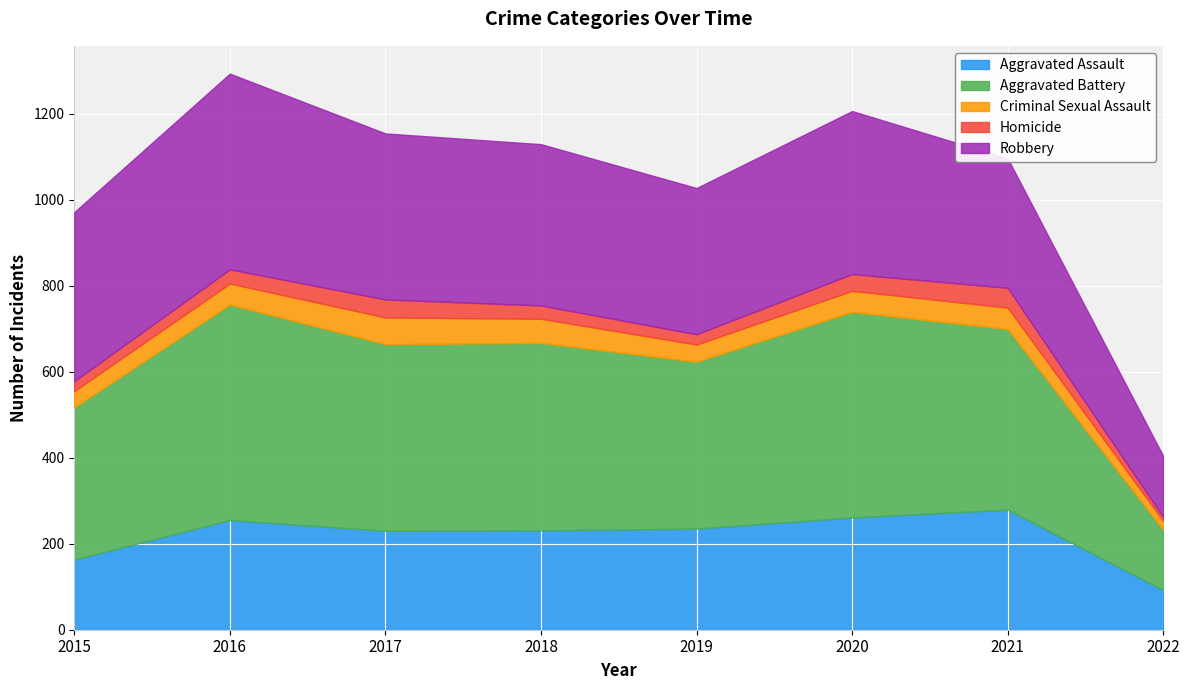

Which category has the highest value across all series?

2016